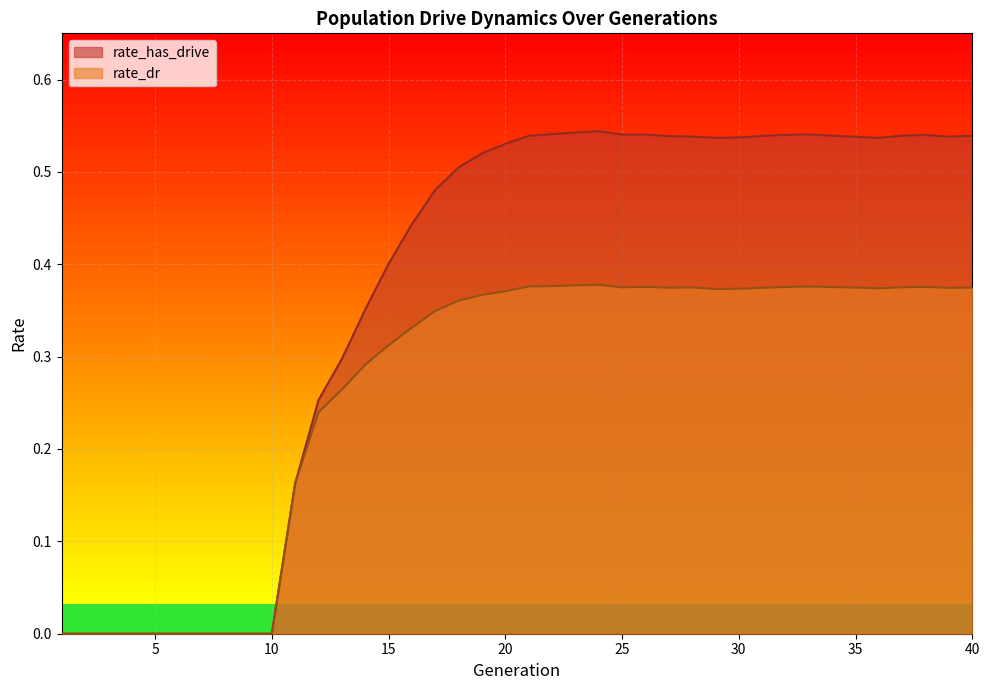

What is the value of the rate_dr point at the 35th from the left?

0.4